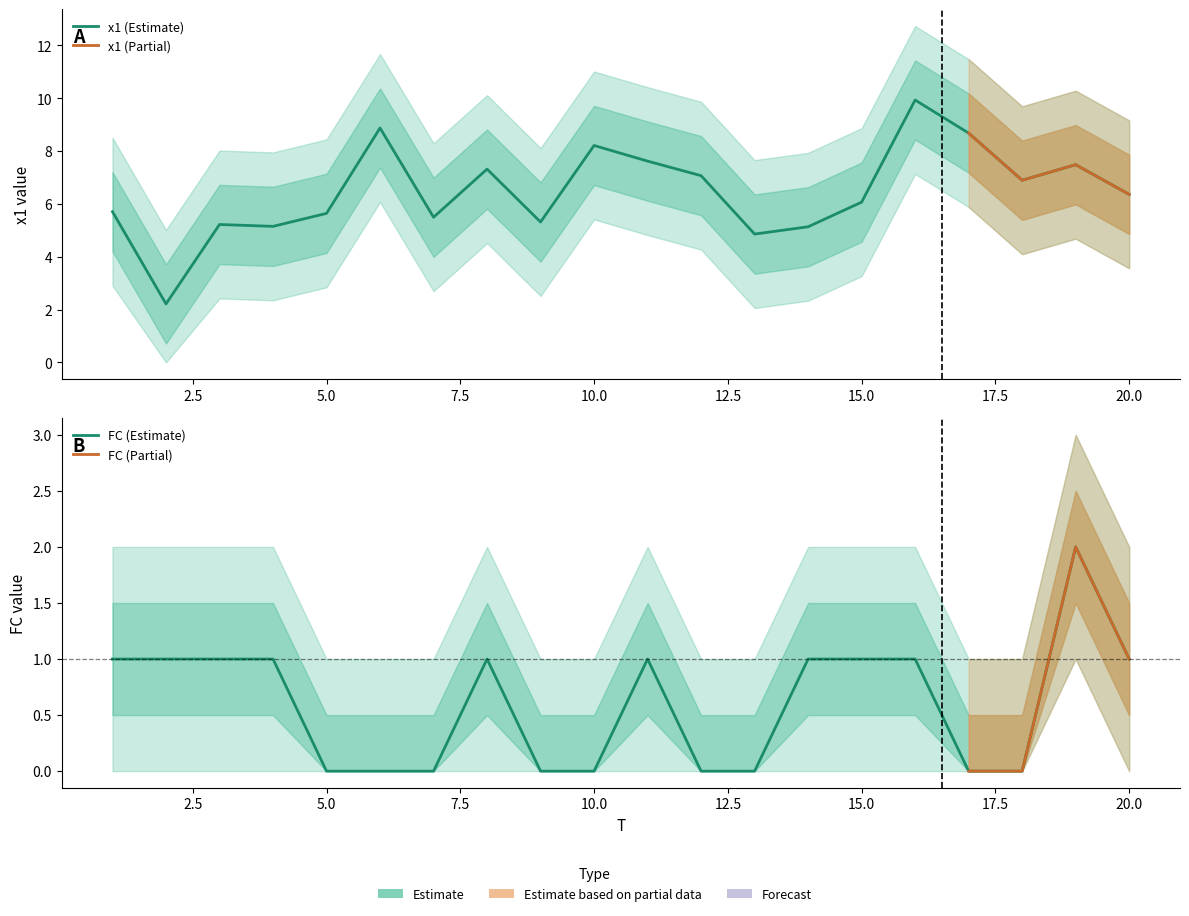

The x1 series shows 8.8 at 20. True or false?

False